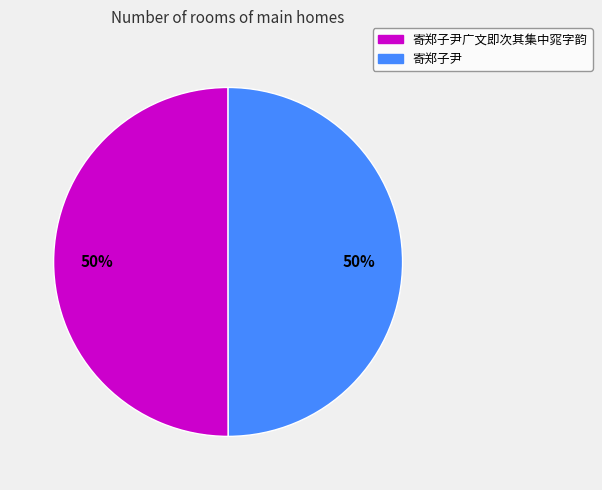

To the nearest percent, what is the average slice percentage?

50%